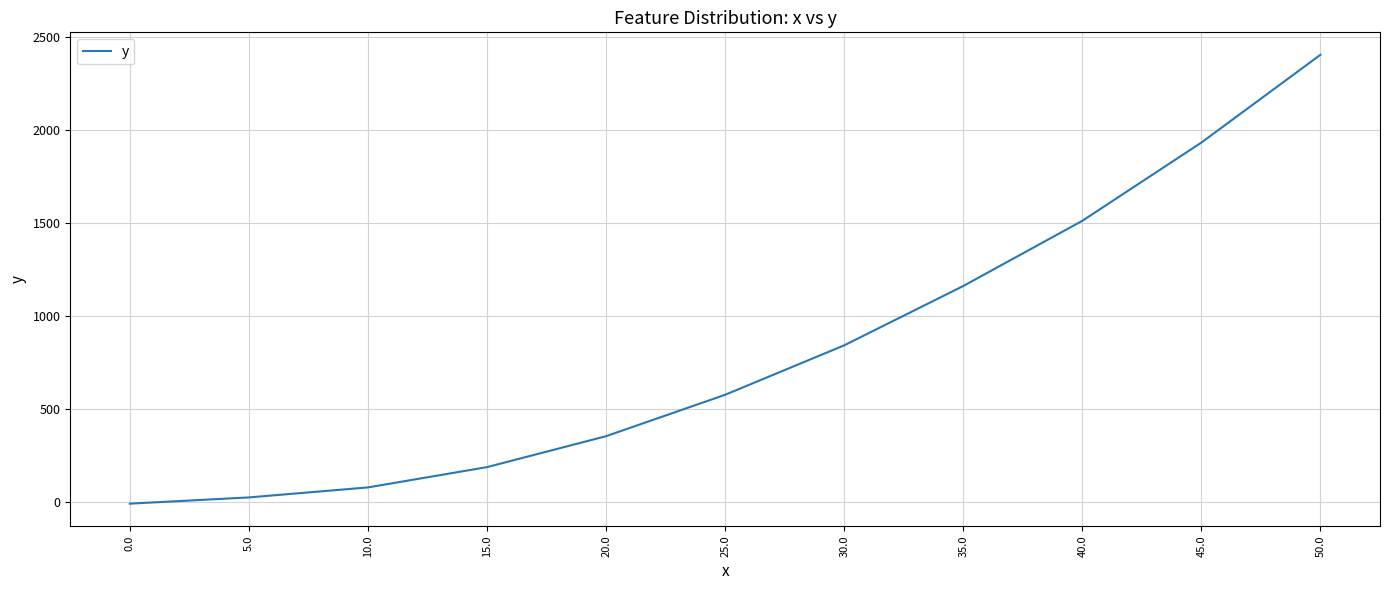

At which label does the data first exceed 577?

25.0